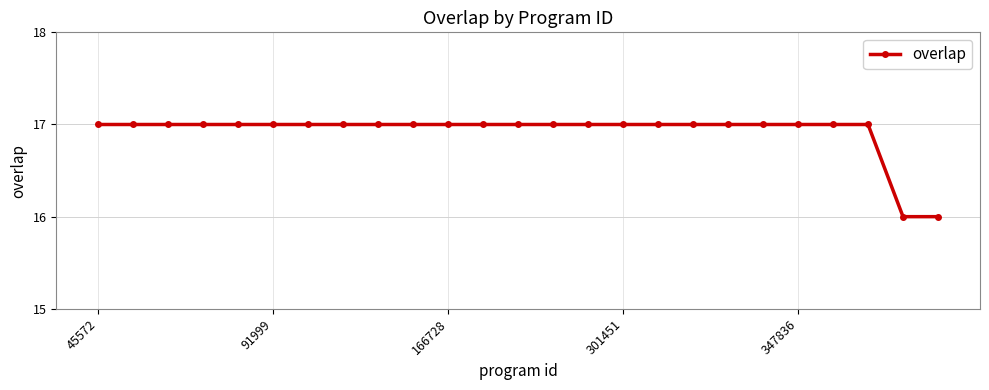

What is the smallest value displayed?

16